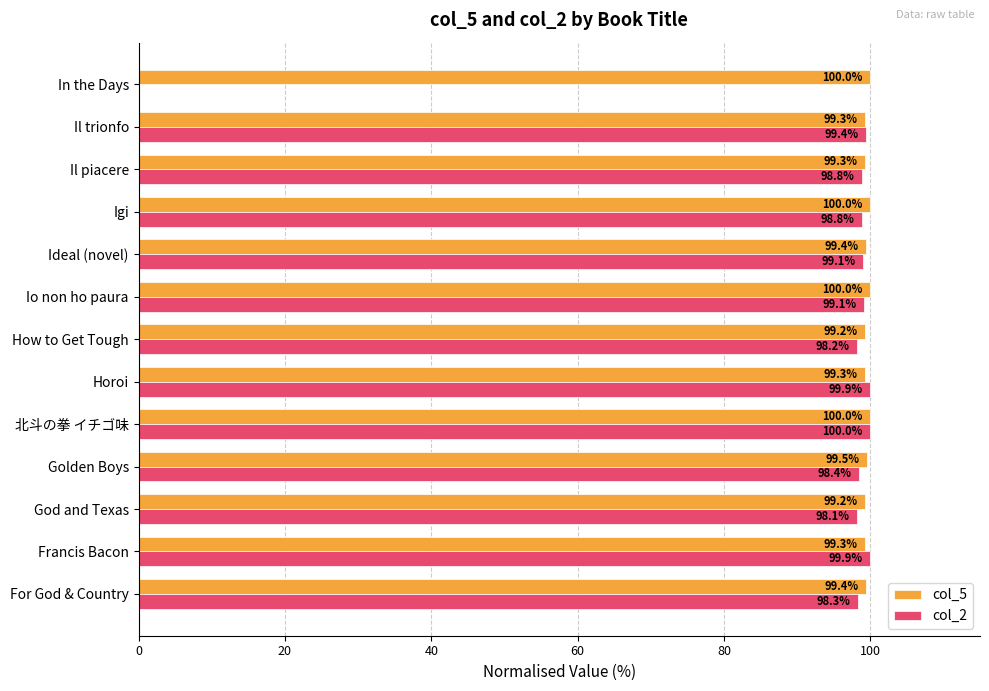

The value of col_5 at Igi is 132.1. True or false?

False